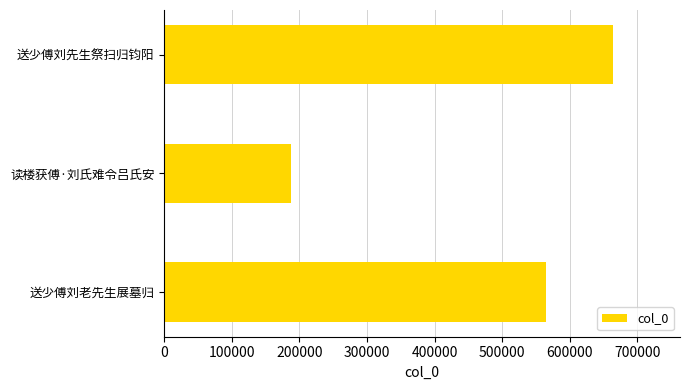

The value at 送少傅刘先生祭扫归钧阳 is 663448. True or false?

True